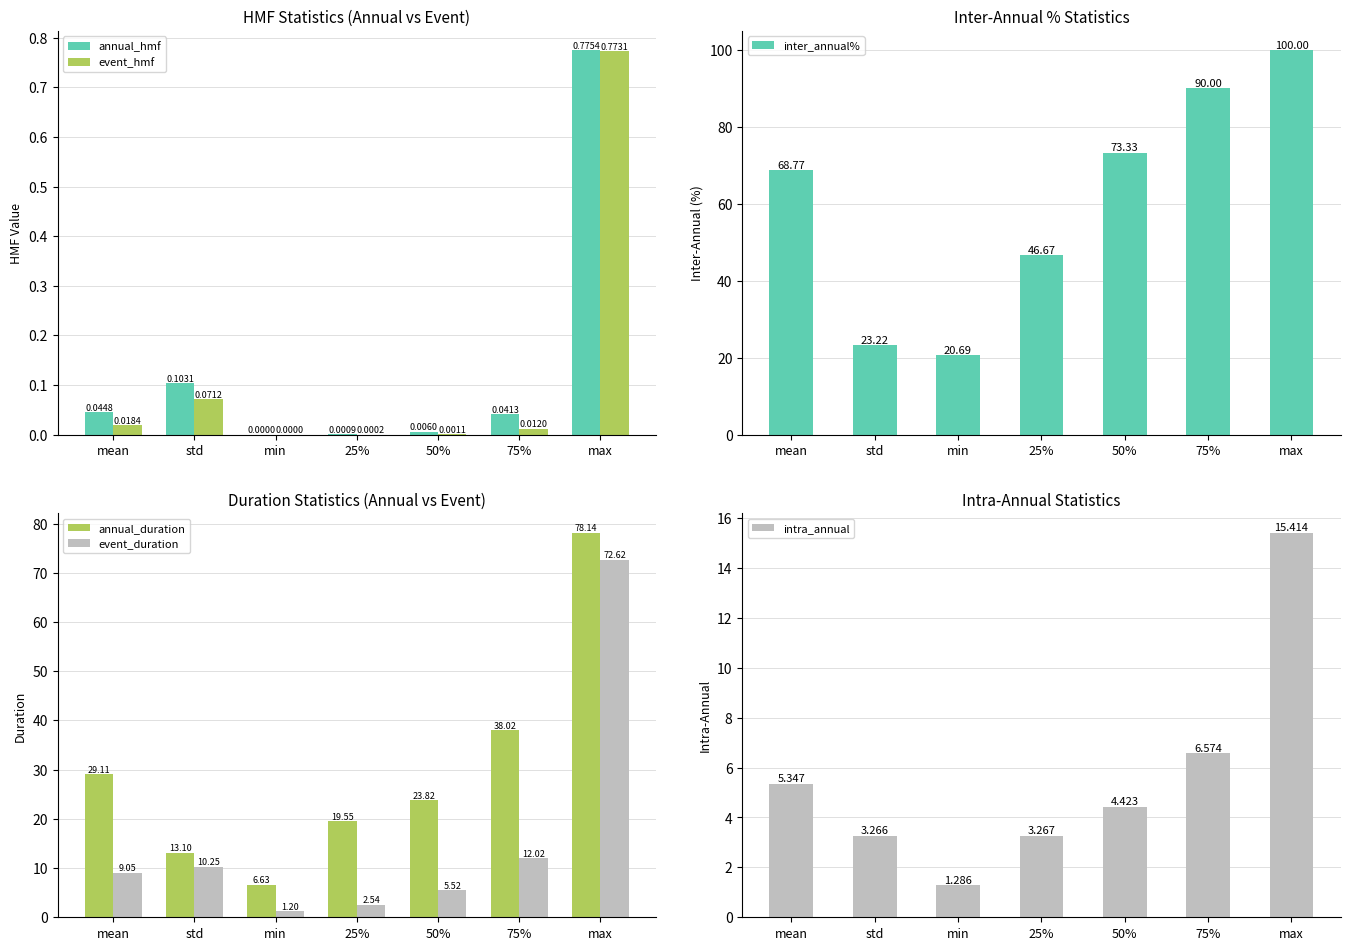

What is the spread (max minus min) of values at std?

23.1